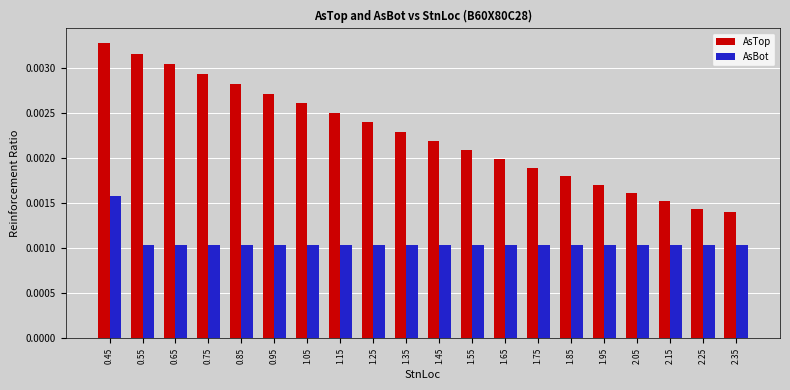

What are all the series names shown in the legend?

AsTop, AsBot